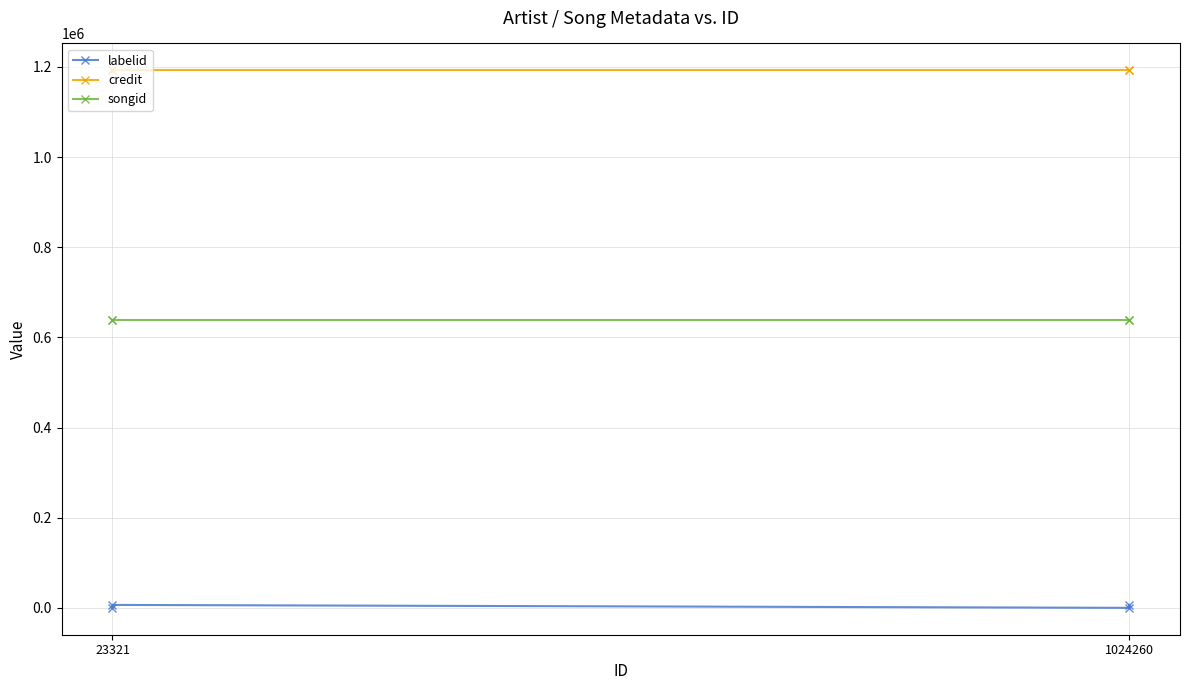

What is the approximate value of labelid at 23321?

6518